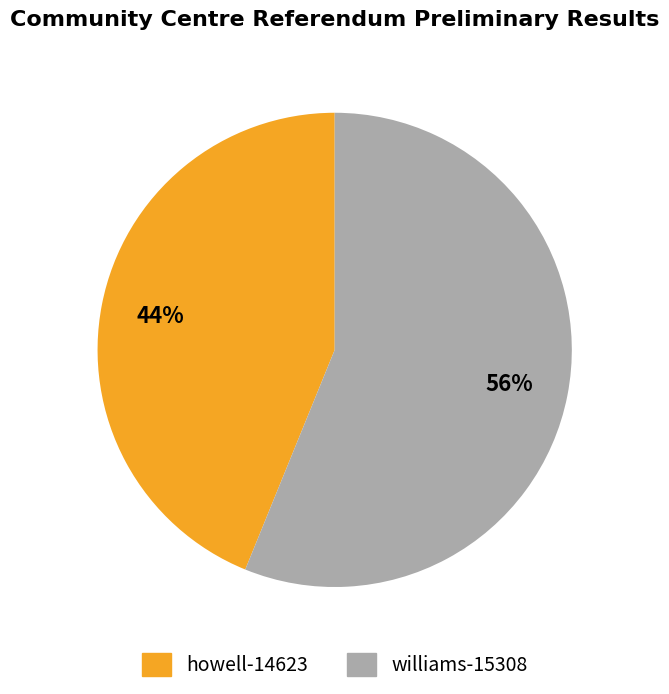

To the nearest percent, what is the combined percentage of williams-15308 and howell-14623?

100%